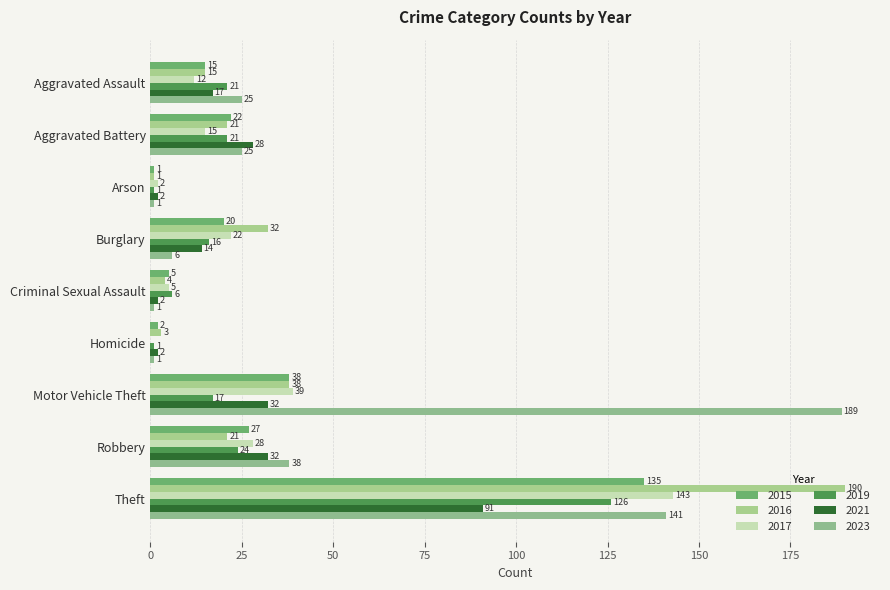

What is the difference between the 2016 values at Aggravated Battery and Motor Vehicle Theft?

17